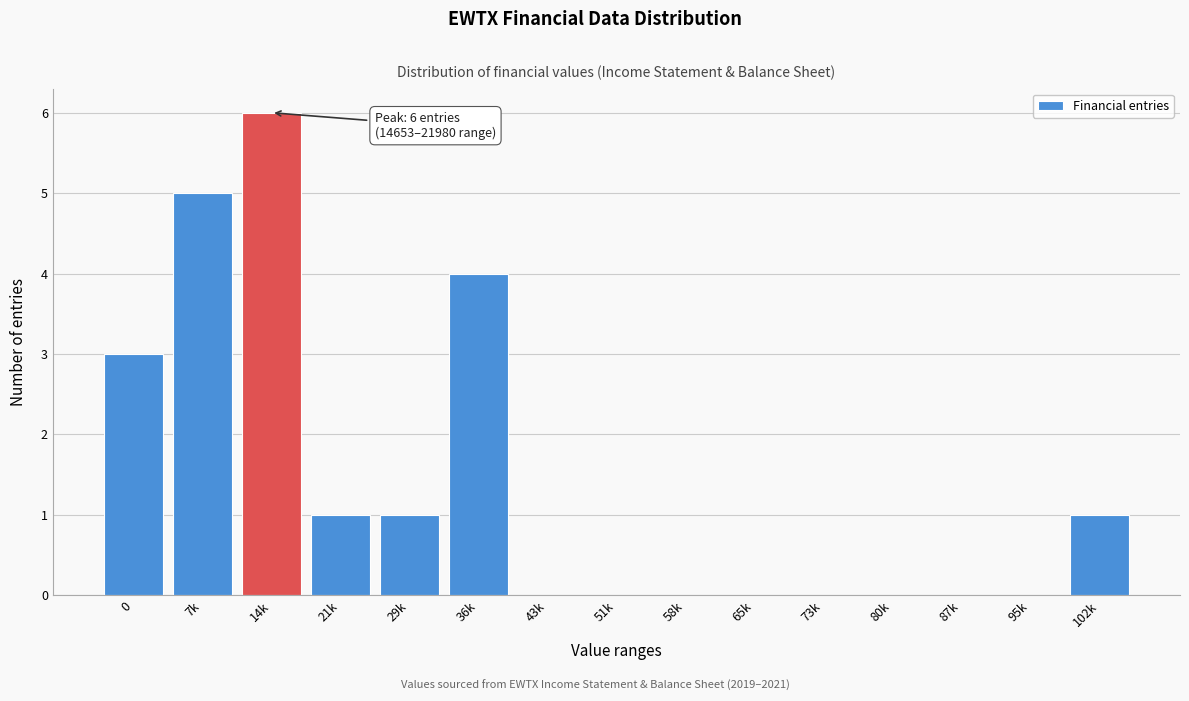

Reading left to right, extract all data points from this chart.

0=3	7k=5	14k=6	21k=1	29k=1	36k=4	43k=0	51k=0	58k=0	65k=0	73k=0	80k=0	87k=0	95k=0	102k=1